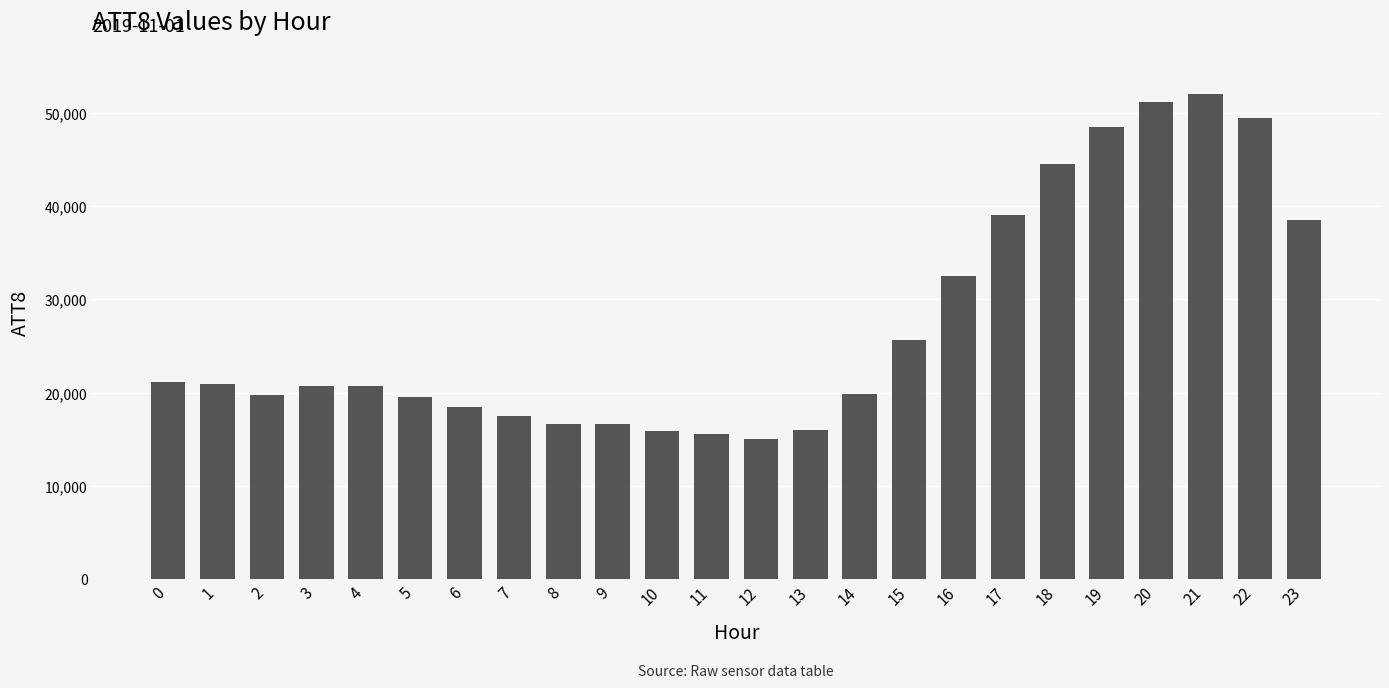

What is the average value?

27304